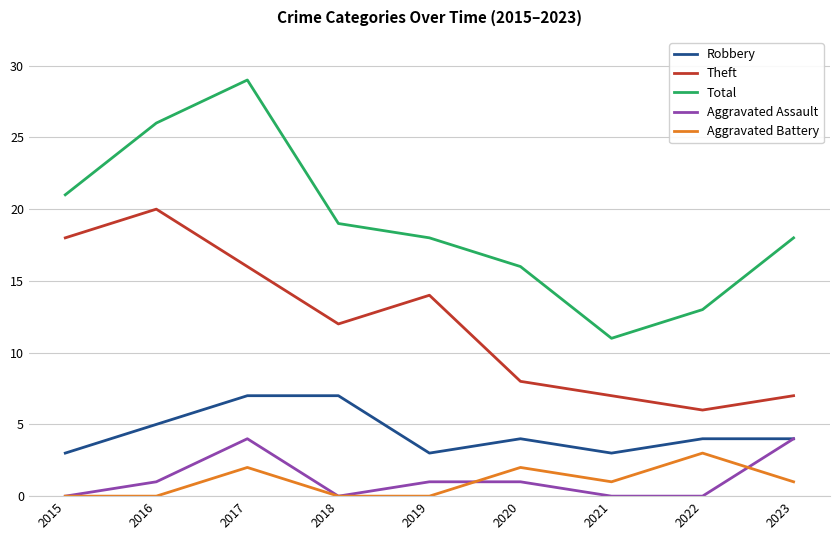

What is the spread (max minus min) of values at 2018?

19